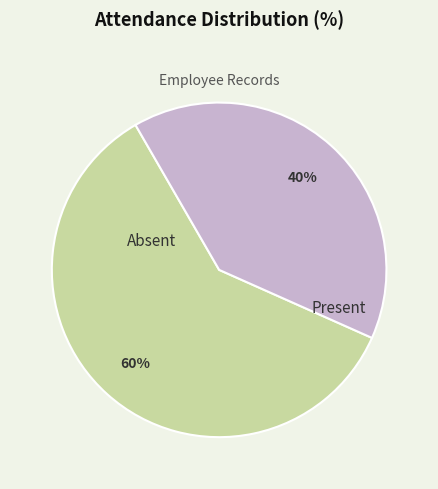

Do Present and Absent together represent more than half of the pie?

Yes